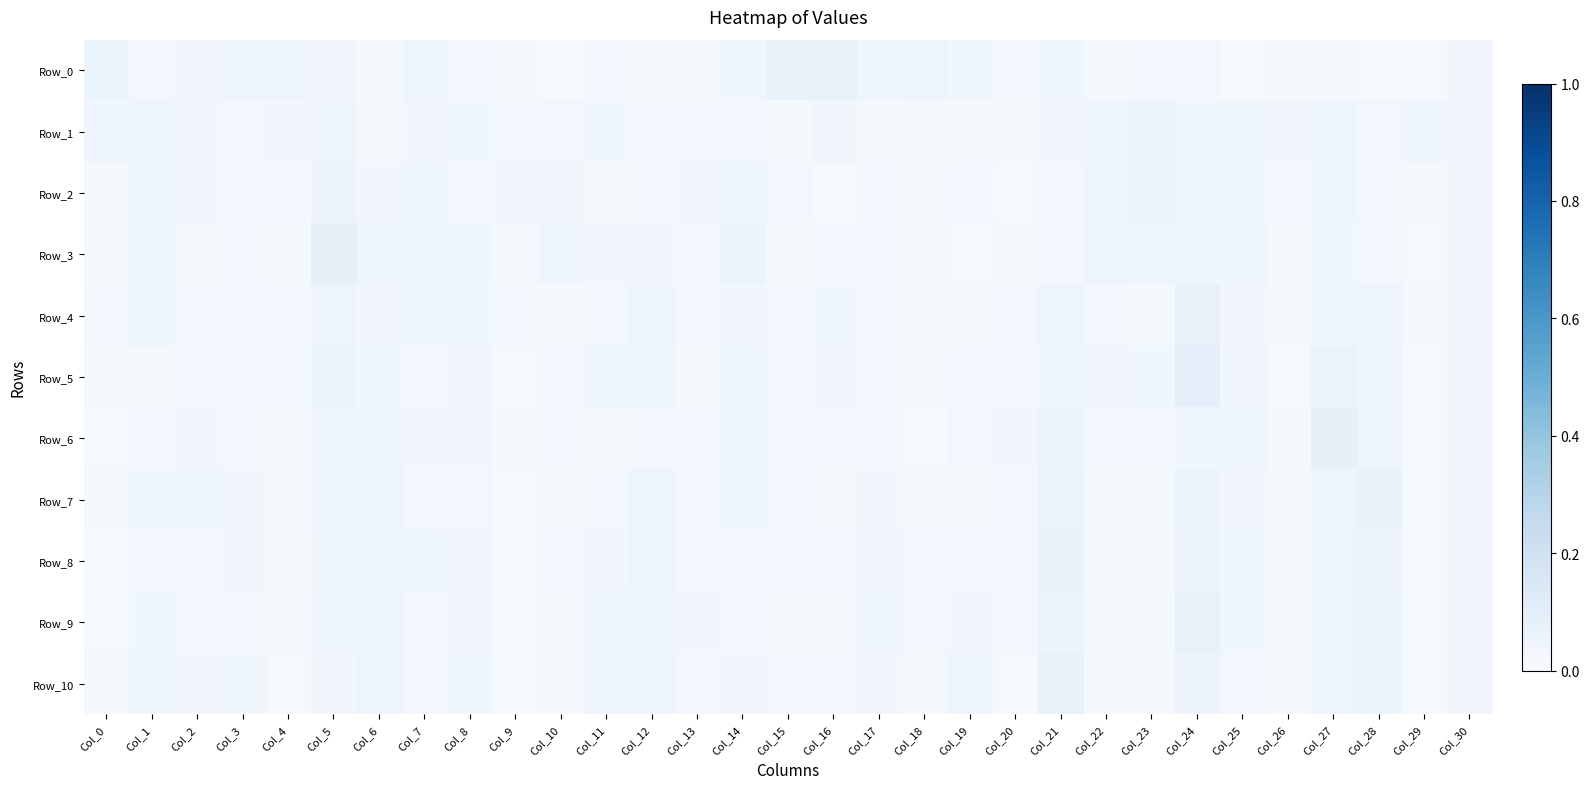

Reading left to right, what are all the values shown in this chart?

Row_0: Col_0=0.1	Col_1=0.0	Col_2=0.0	Col_3=0.0	Col_4=0.1	Col_5=0.0	Col_6=0.0	Col_7=0.0	Col_8=0.0	Col_9=0.0	Col_10=0.0	Col_11=0.0	Col_12=0.0	Col_13=0.0	Col_14=0.0	Col_15=0.1	Col_16=0.1	Col_17=0.0	Col_18=0.0	Col_19=0.0	Col_20=0.0	Col_21=0.0	Col_22=0.0	Col_23=0.0	Col_24=0.0	Col_25=0.0	Col_26=0.0	Col_27=0.0	Col_28=0.0	Col_29=0.0	Col_30=0.0
Row_1: Col_0=0.0	Col_1=0.0	Col_2=0.0	Col_3=0.0	Col_4=0.0	Col_5=0.0	Col_6=0.0	Col_7=0.0	Col_8=0.0	Col_9=0.0	Col_10=0.0	Col_11=0.0	Col_12=0.0	Col_13=0.0	Col_14=0.0	Col_15=0.0	Col_16=0.0	Col_17=0.0	Col_18=0.0	Col_19=0.0	Col_20=0.0	Col_21=0.0	Col_22=0.0	Col_23=0.1	Col_24=0.0	Col_25=0.0	Col_26=0.0	Col_27=0.0	Col_28=0.0	Col_29=0.0	Col_30=0.0
Row_2: Col_0=0.0	Col_1=0.0	Col_2=0.0	Col_3=0.0	Col_4=0.0	Col_5=0.1	Col_6=0.0	Col_7=0.0	Col_8=0.0	Col_9=0.0	Col_10=0.0	Col_11=0.0	Col_12=0.0	Col_13=0.0	Col_14=0.0	Col_15=0.0	Col_16=0.0	Col_17=0.0	Col_18=0.0	Col_19=0.0	Col_20=0.0	Col_21=0.0	Col_22=0.0	Col_23=0.1	Col_24=0.0	Col_25=0.0	Col_26=0.0	Col_27=0.0	Col_28=0.0	Col_29=0.0	Col_30=0.0
Row_3: Col_0=0.0	Col_1=0.0	Col_2=0.0	Col_3=0.0	Col_4=0.0	Col_5=0.1	Col_6=0.0	Col_7=0.0	Col_8=0.0	Col_9=0.0	Col_10=0.0	Col_11=0.0	Col_12=0.0	Col_13=0.0	Col_14=0.1	Col_15=0.0	Col_16=0.0	Col_17=0.0	Col_18=0.0	Col_19=0.0	Col_20=0.0	Col_21=0.0	Col_22=0.0	Col_23=0.0	Col_24=0.0	Col_25=0.0	Col_26=0.0	Col_27=0.0	Col_28=0.0	Col_29=0.0	Col_30=0.0
Row_4: Col_0=0.0	Col_1=0.0	Col_2=0.0	Col_3=0.0	Col_4=0.0	Col_5=0.0	Col_6=0.0	Col_7=0.0	Col_8=0.0	Col_9=0.0	Col_10=0.0	Col_11=0.0	Col_12=0.0	Col_13=0.0	Col_14=0.0	Col_15=0.0	Col_16=0.0	Col_17=0.0	Col_18=0.0	Col_19=0.0	Col_20=0.0	Col_21=0.0	Col_22=0.0	Col_23=0.0	Col_24=0.1	Col_25=0.0	Col_26=0.0	Col_27=0.0	Col_28=0.0	Col_29=0.0	Col_30=0.0
Row_5: Col_0=0.0	Col_1=0.0	Col_2=0.0	Col_3=0.0	Col_4=0.0	Col_5=0.1	Col_6=0.0	Col_7=0.0	Col_8=0.0	Col_9=0.0	Col_10=0.0	Col_11=0.0	Col_12=0.0	Col_13=0.0	Col_14=0.0	Col_15=0.0	Col_16=0.0	Col_17=0.0	Col_18=0.0	Col_19=0.0	Col_20=0.0	Col_21=0.0	Col_22=0.0	Col_23=0.0	Col_24=0.1	Col_25=0.0	Col_26=0.0	Col_27=0.1	Col_28=0.0	Col_29=0.0	Col_30=0.0
Row_6: Col_0=0.0	Col_1=0.0	Col_2=0.0	Col_3=0.0	Col_4=0.0	Col_5=0.0	Col_6=0.1	Col_7=0.0	Col_8=0.0	Col_9=0.0	Col_10=0.0	Col_11=0.0	Col_12=0.0	Col_13=0.0	Col_14=0.0	Col_15=0.0	Col_16=0.0	Col_17=0.0	Col_18=0.0	Col_19=0.0	Col_20=0.0	Col_21=0.1	Col_22=0.0	Col_23=0.0	Col_24=0.0	Col_25=0.0	Col_26=0.0	Col_27=0.1	Col_28=0.0	Col_29=0.0	Col_30=0.0
Row_7: Col_0=0.0	Col_1=0.0	Col_2=0.0	Col_3=0.0	Col_4=0.0	Col_5=0.0	Col_6=0.0	Col_7=0.0	Col_8=0.0	Col_9=0.0	Col_10=0.0	Col_11=0.0	Col_12=0.0	Col_13=0.0	Col_14=0.0	Col_15=0.0	Col_16=0.0	Col_17=0.0	Col_18=0.0	Col_19=0.0	Col_20=0.0	Col_21=0.1	Col_22=0.0	Col_23=0.0	Col_24=0.1	Col_25=0.0	Col_26=0.0	Col_27=0.0	Col_28=0.1	Col_29=0.0	Col_30=0.0
Row_8: Col_0=0.0	Col_1=0.0	Col_2=0.0	Col_3=0.0	Col_4=0.0	Col_5=0.0	Col_6=0.0	Col_7=0.0	Col_8=0.0	Col_9=0.0	Col_10=0.0	Col_11=0.0	Col_12=0.0	Col_13=0.0	Col_14=0.0	Col_15=0.0	Col_16=0.0	Col_17=0.0	Col_18=0.0	Col_19=0.0	Col_20=0.0	Col_21=0.1	Col_22=0.0	Col_23=0.0	Col_24=0.1	Col_25=0.0	Col_26=0.0	Col_27=0.0	Col_28=0.1	Col_29=0.0	Col_30=0.0
Row_9: Col_0=0.0	Col_1=0.0	Col_2=0.0	Col_3=0.0	Col_4=0.0	Col_5=0.0	Col_6=0.0	Col_7=0.0	Col_8=0.0	Col_9=0.0	Col_10=0.0	Col_11=0.0	Col_12=0.0	Col_13=0.0	Col_14=0.0	Col_15=0.0	Col_16=0.0	Col_17=0.0	Col_18=0.0	Col_19=0.0	Col_20=0.0	Col_21=0.1	Col_22=0.0	Col_23=0.0	Col_24=0.1	Col_25=0.0	Col_26=0.0	Col_27=0.1	Col_28=0.1	Col_29=0.0	Col_30=0.0
Row_10: Col_0=0.0	Col_1=0.0	Col_2=0.0	Col_3=0.0	Col_4=0.0	Col_5=0.0	Col_6=0.0	Col_7=0.0	Col_8=0.0	Col_9=0.0	Col_10=0.0	Col_11=0.0	Col_12=0.0	Col_13=0.0	Col_14=0.0	Col_15=0.0	Col_16=0.0	Col_17=0.0	Col_18=0.0	Col_19=0.0	Col_20=0.0	Col_21=0.1	Col_22=0.0	Col_23=0.0	Col_24=0.1	Col_25=0.0	Col_26=0.0	Col_27=0.0	Col_28=0.1	Col_29=0.0	Col_30=0.0